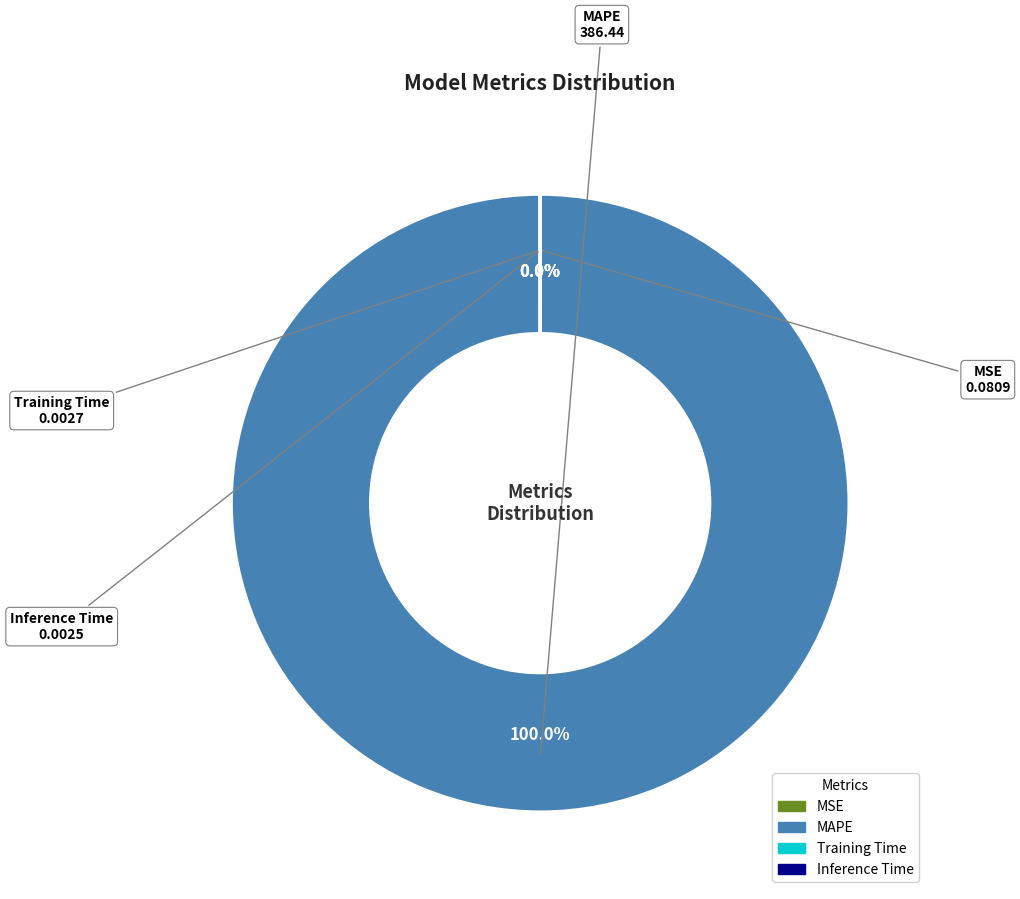

Does MAPE account for over 50% of the chart?

Yes